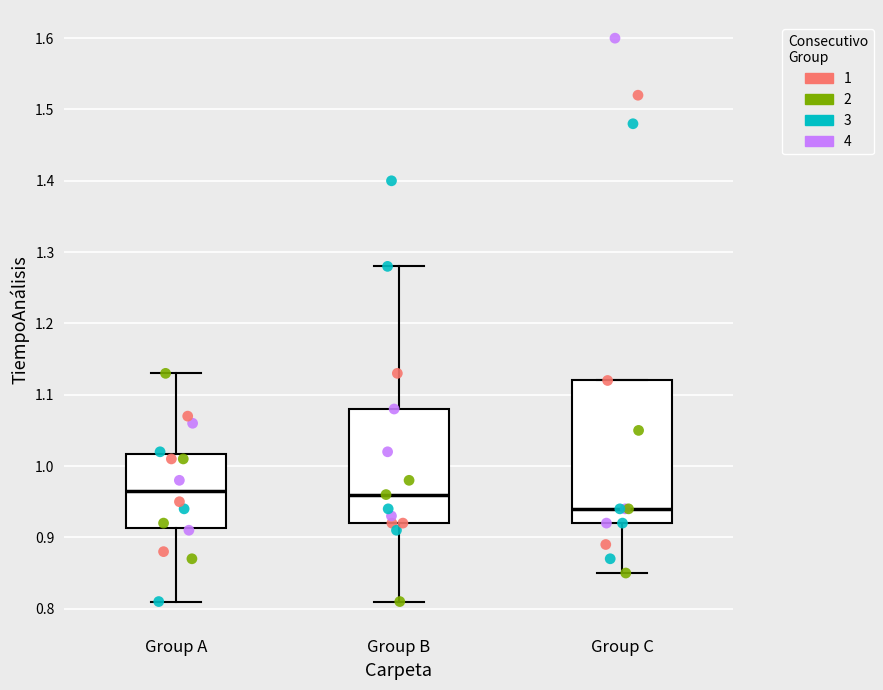

Where is the lower edge of the box for Group B on the y-axis? The values are not printed on the chart, so give them approximately, as read against the axis.

0.92